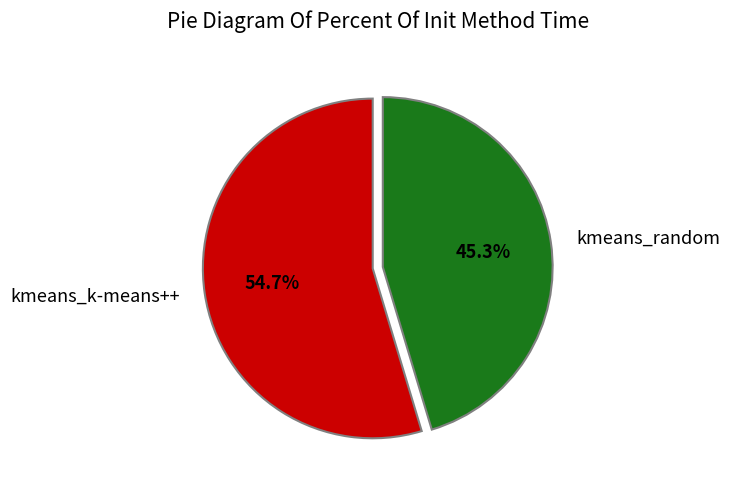

What percentage do kmeans_k-means++ and kmeans_random together represent?

100.0%